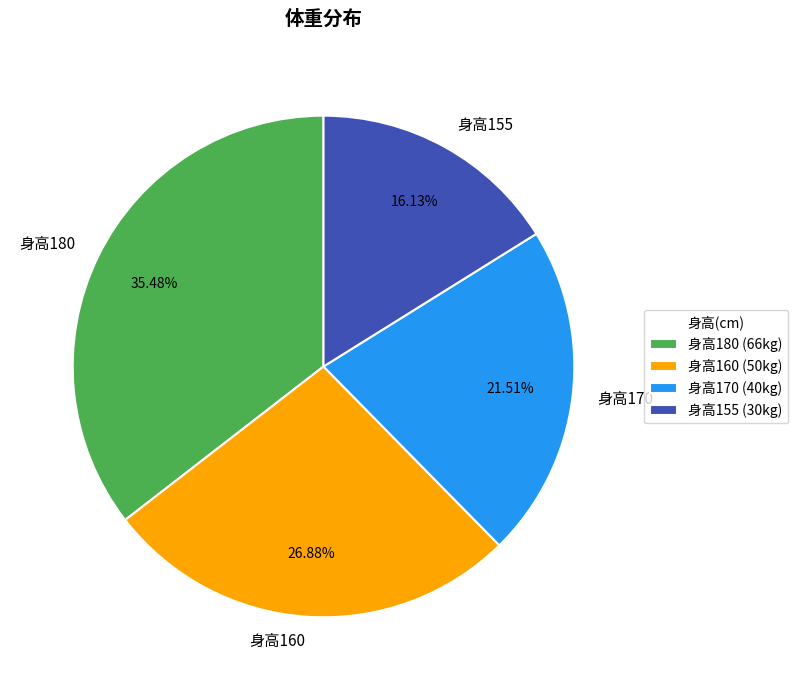

What is the ratio of the value at 身高160 to the value at 身高180?

0.8